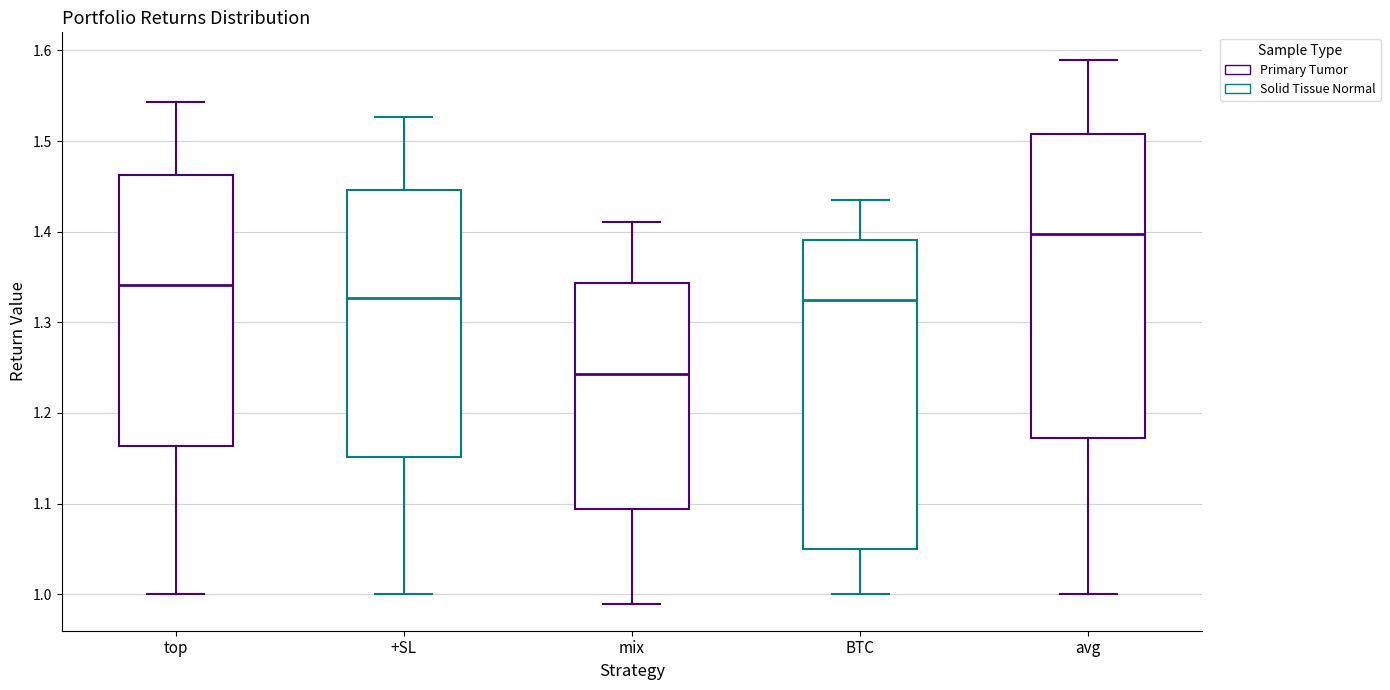

Reading left to right, read every box against the y-axis: the position of its median line, the range the box covers, and the ends of its whiskers. The values are not printed on the chart, so give them approximately, as read against the axis.

top: median 1.34, box 1.16 to 1.46, whiskers 1.00 to 1.54
+SL: median 1.33, box 1.15 to 1.45, whiskers 1.00 to 1.53
mix: median 1.24, box 1.09 to 1.34, whiskers 0.99 to 1.41
BTC: median 1.32, box 1.05 to 1.39, whiskers 1.00 to 1.44
avg: median 1.40, box 1.17 to 1.51, whiskers 1.00 to 1.59